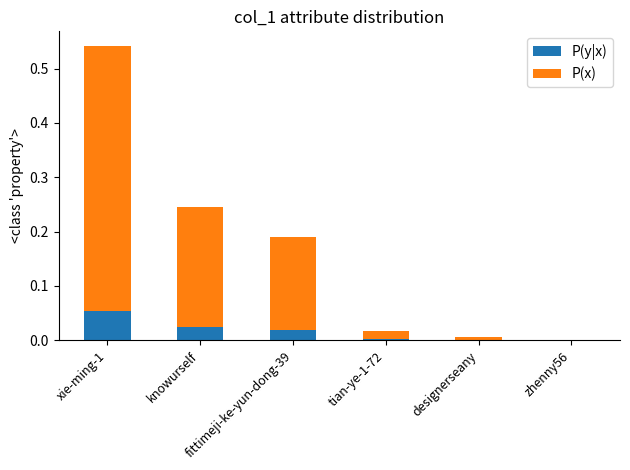

At which label is P(y|x) closest to 0?

zhenny56